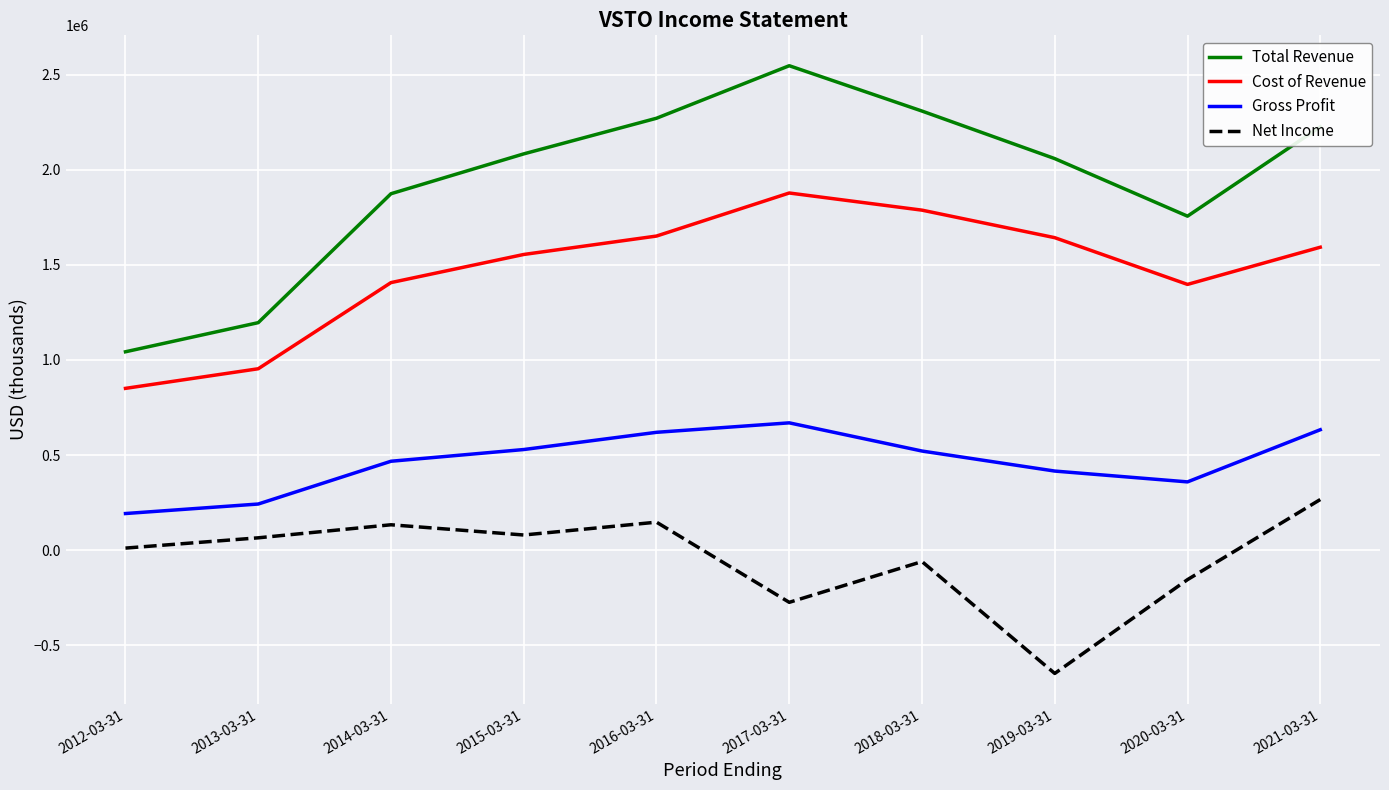

True or false: Gross Profit and Net Income intersect in this chart.

False